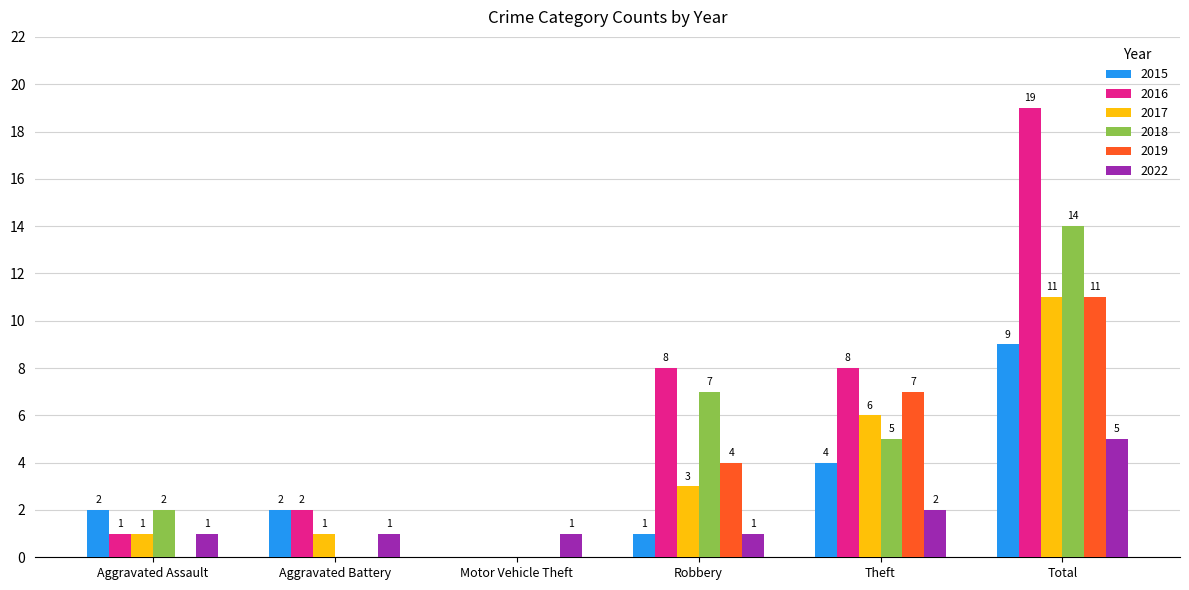

Which series has the largest total across all categories?

2016